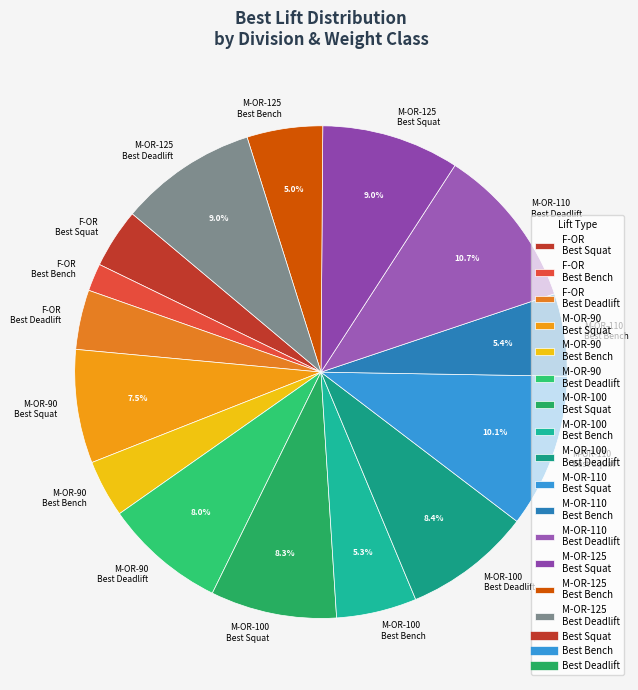

What is the largest slice in the pie chart?

M-OR-110 Best Deadlift